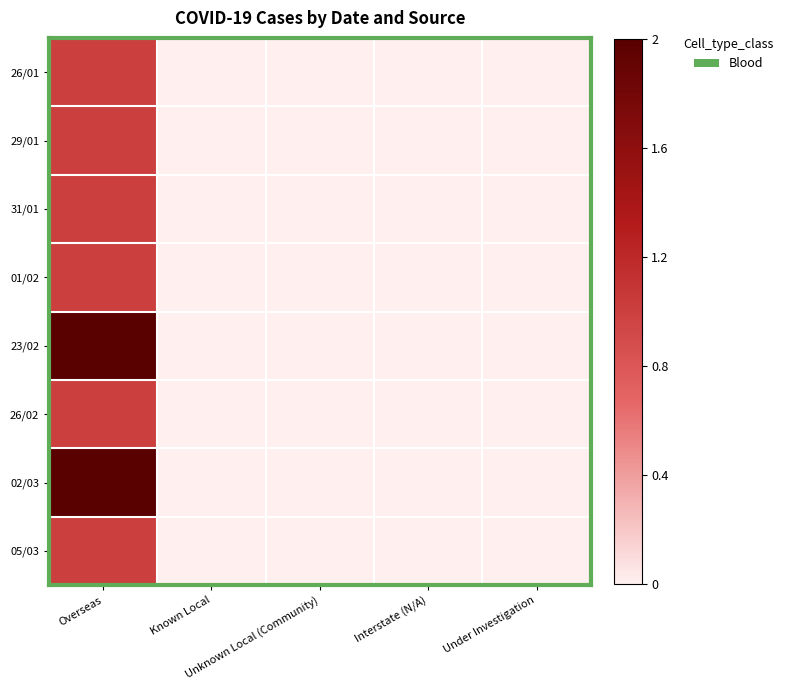

Between Under Investigation and Overseas, which is larger?

Overseas